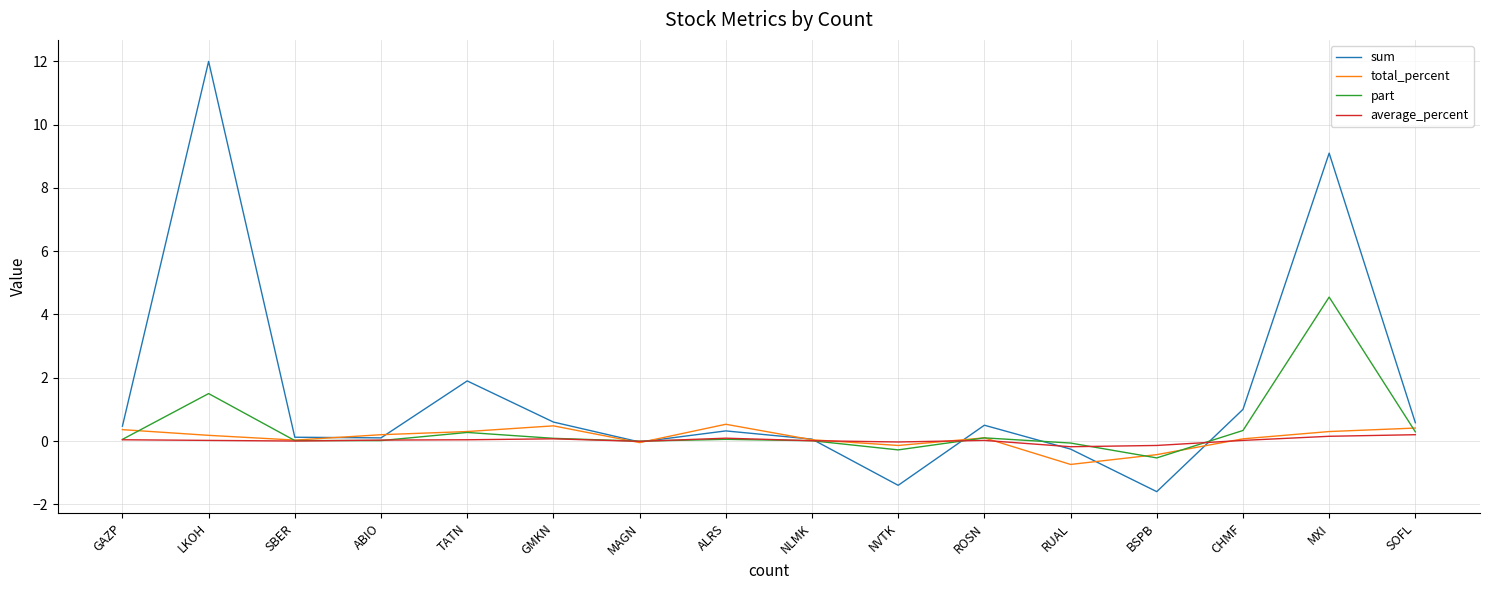

List the series in order of their peak value, lowest first.

average_percent, total_percent, part, sum